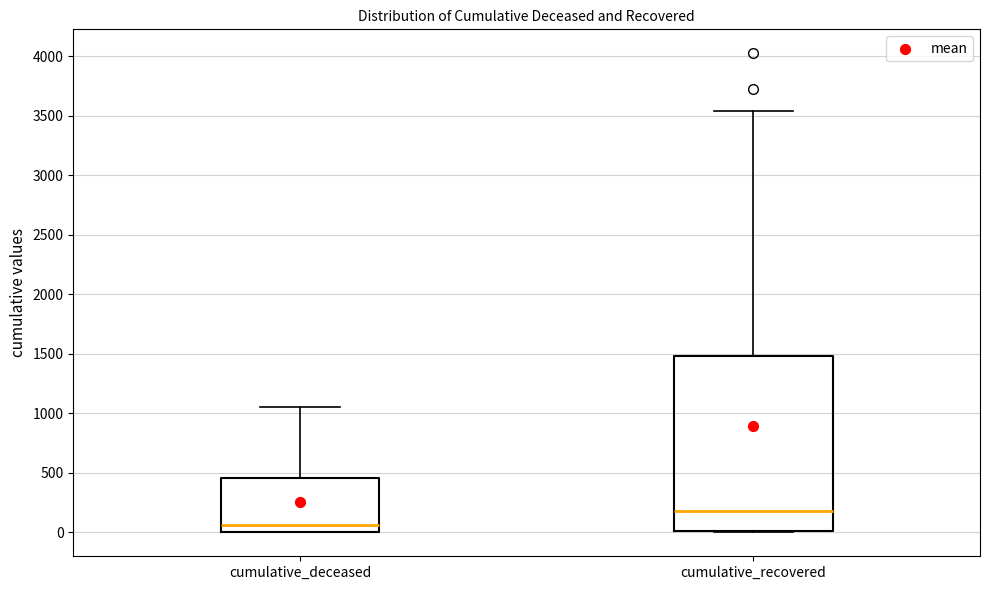

Which box has the lowest median line?

cumulative_deceased